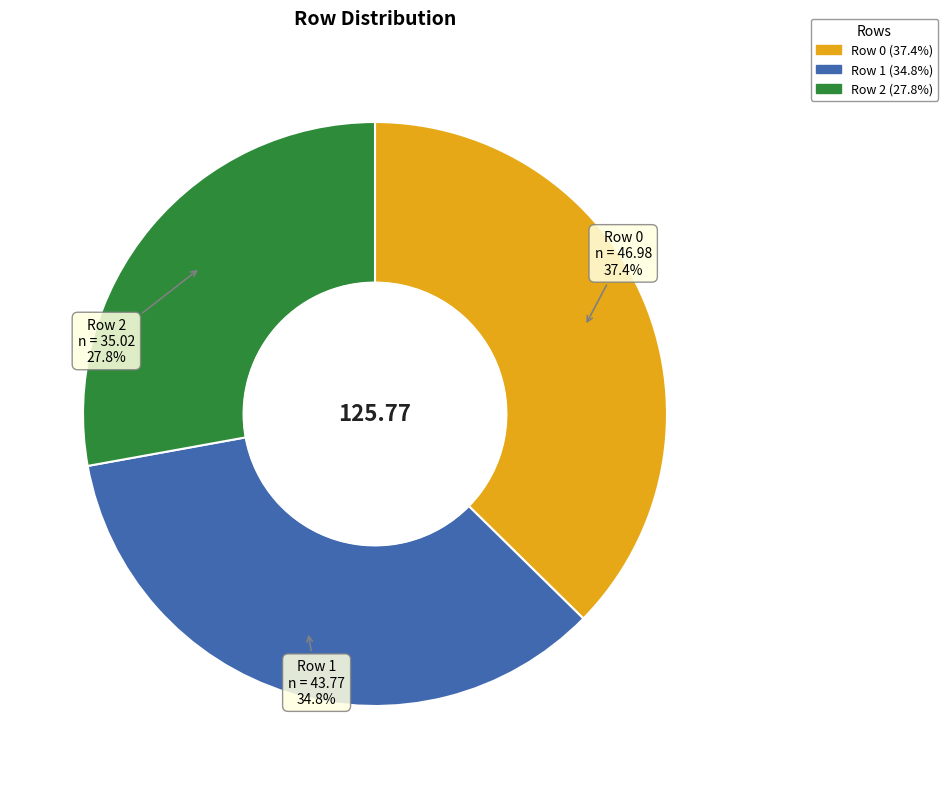

How many slices are in this pie chart?

3